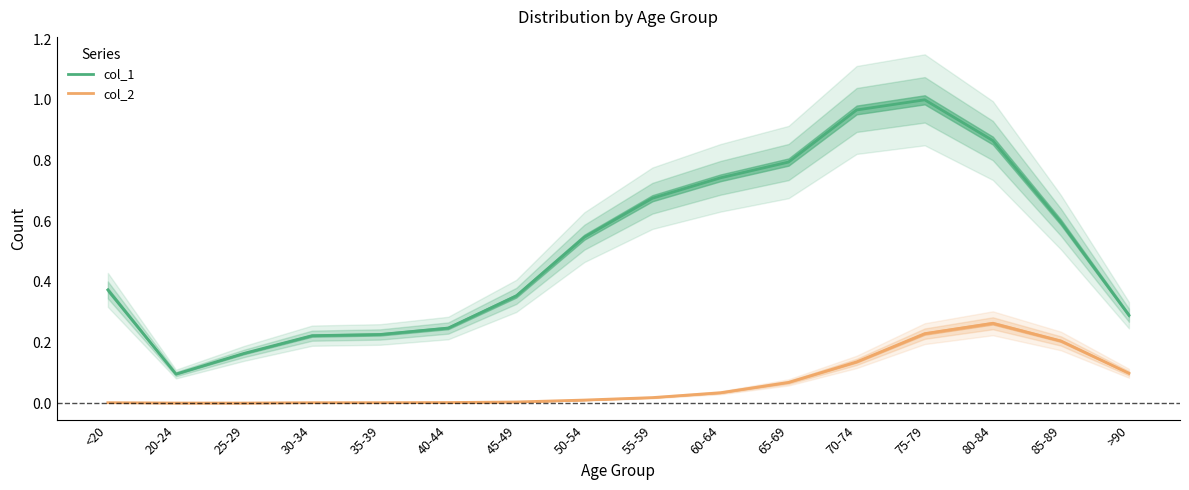

Where is col_2 nearest to the value 0?

25-29